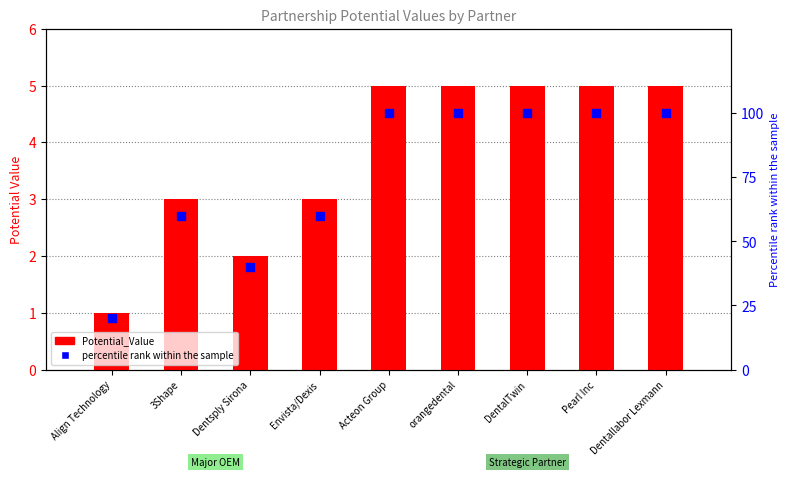

At which category is the sum across all series the highest?

Acteon Group